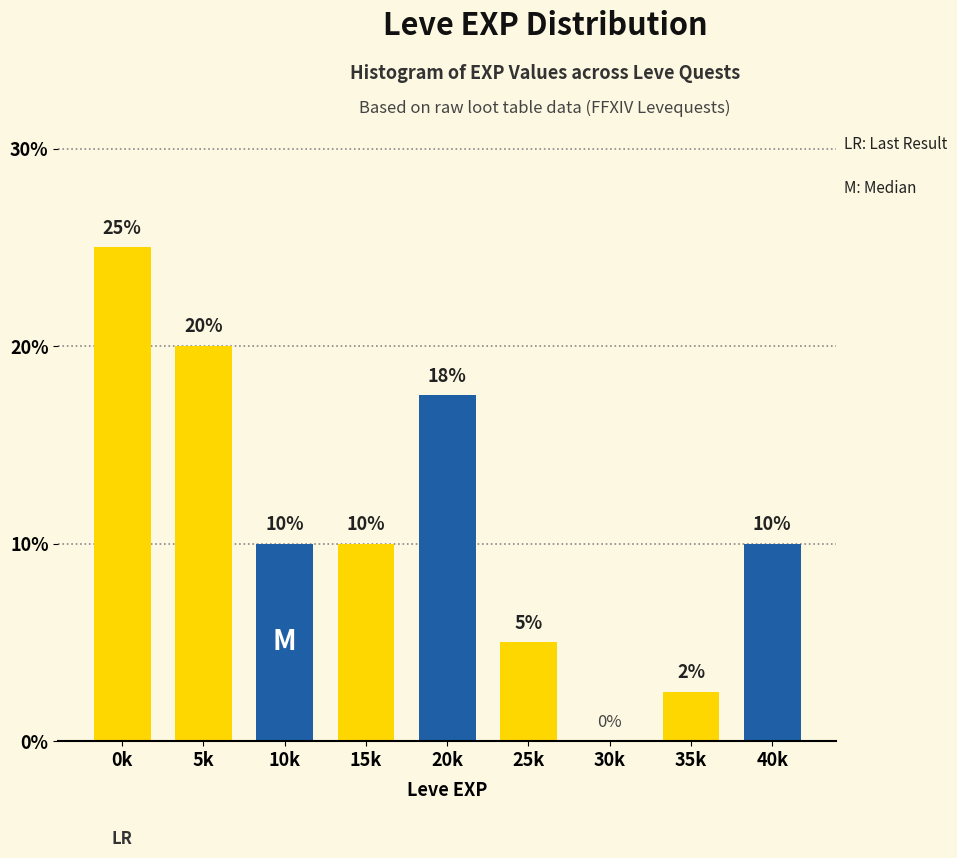

The value at 35k is 3.9. True or false?

False